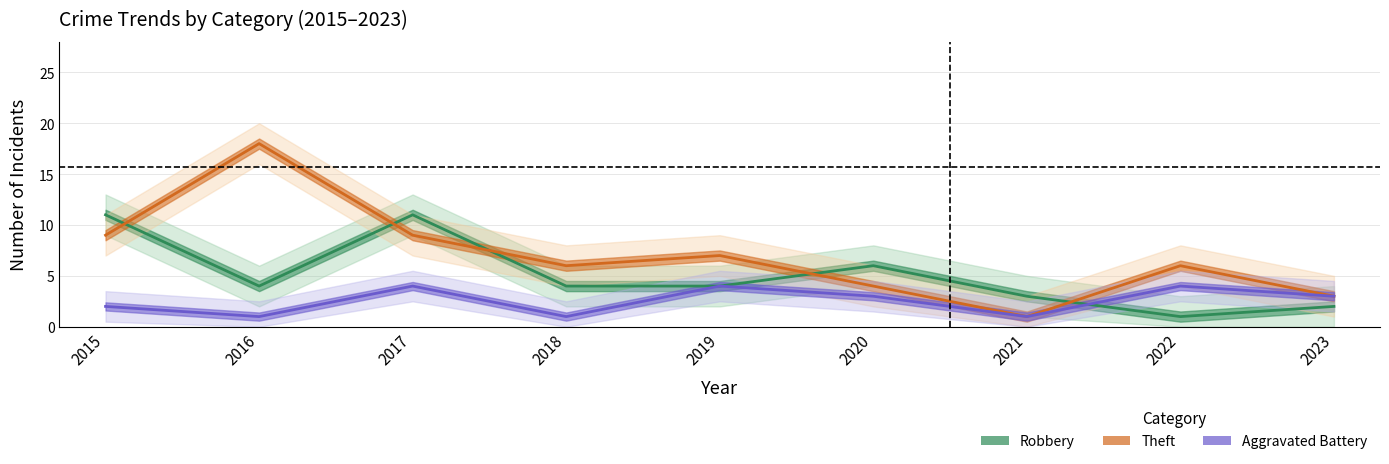

Which series has the widest spread of values?

Theft